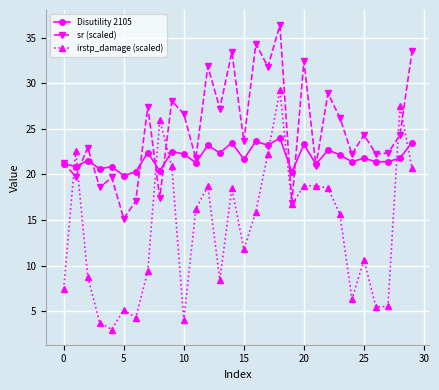

In sr (scaled), how many points are lower than both neighbors (excluding endpoints)?

12